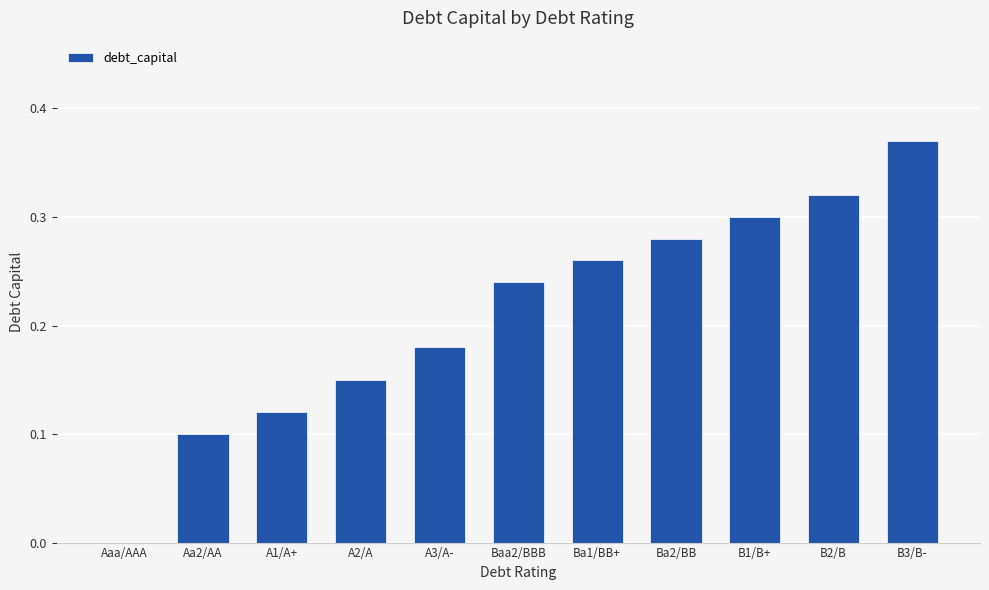

What is the change in value from Aaa/AAA to B1/B+?

+0.3